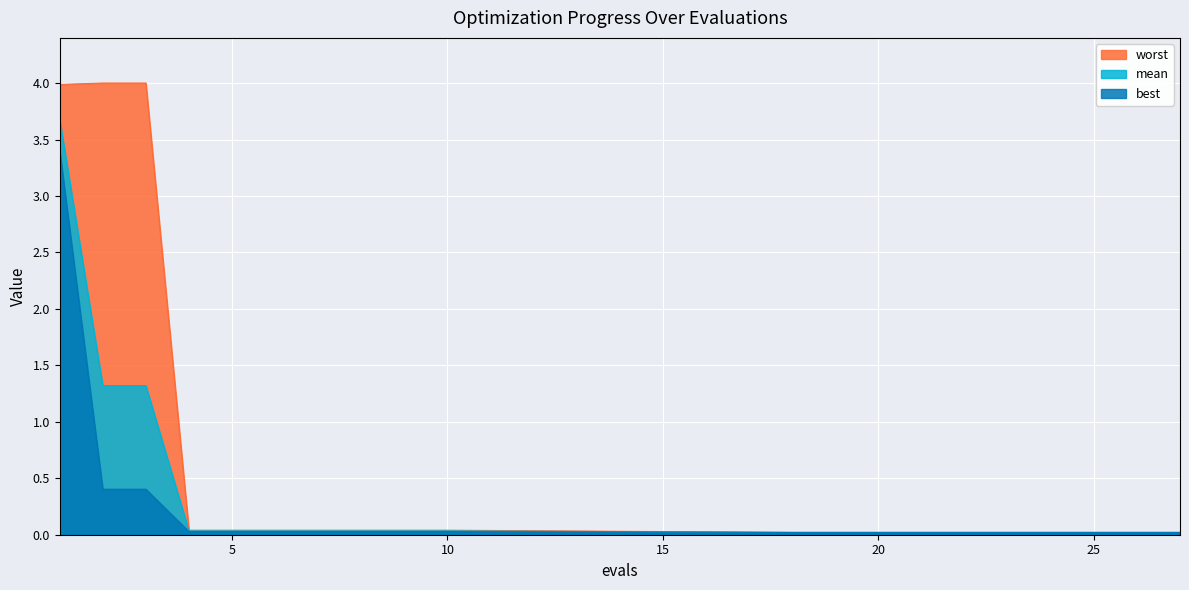

True or false: worst and mean intersect in this chart.

False